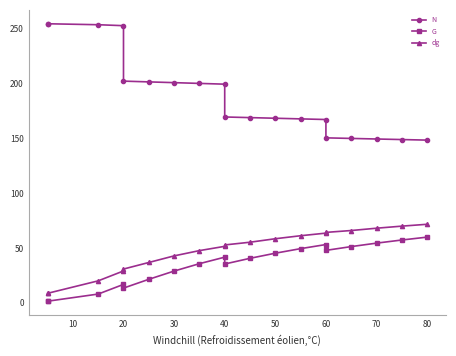

Which series has the largest total across all categories?

N